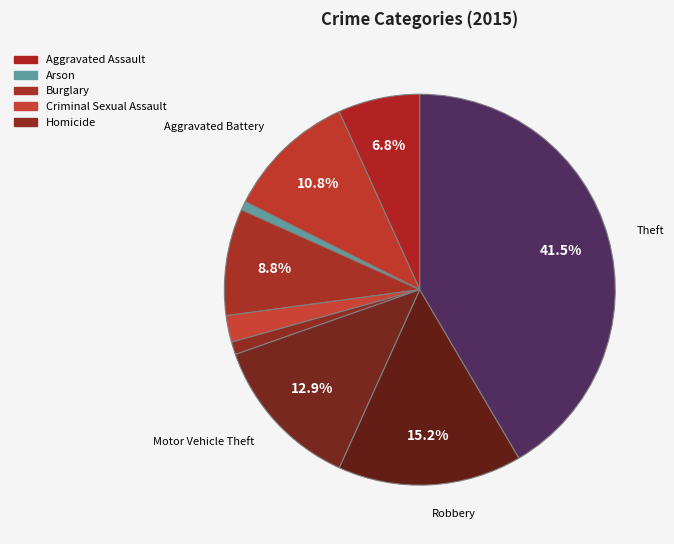

How many segments does this pie chart have?

9